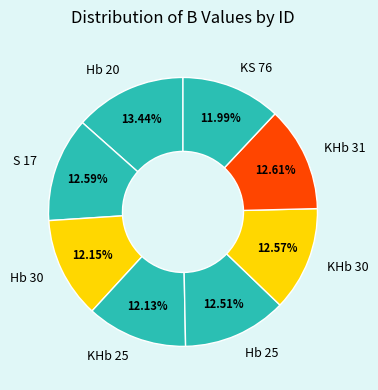

What is the ratio of the value at Hb 30 to the value at Hb 25?

1.0